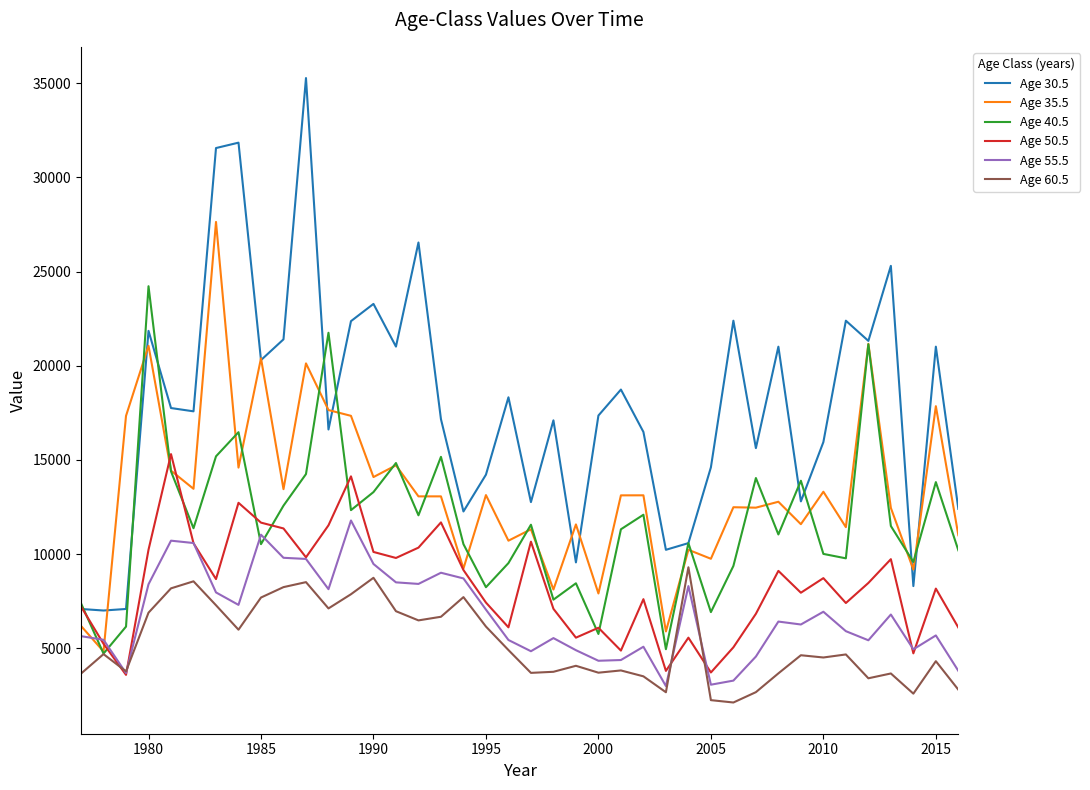

List the series in order of their peak value, lowest first.

Age 60.5, Age 55.5, Age 50.5, Age 40.5, Age 35.5, Age 30.5